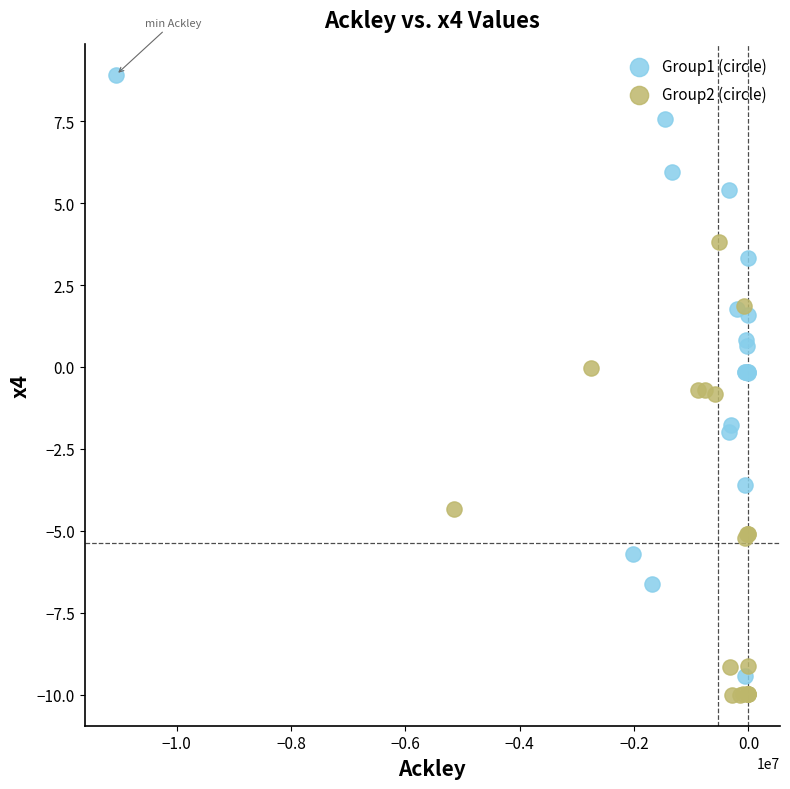

Which series contains the highest Y value?

Group1 (circle)